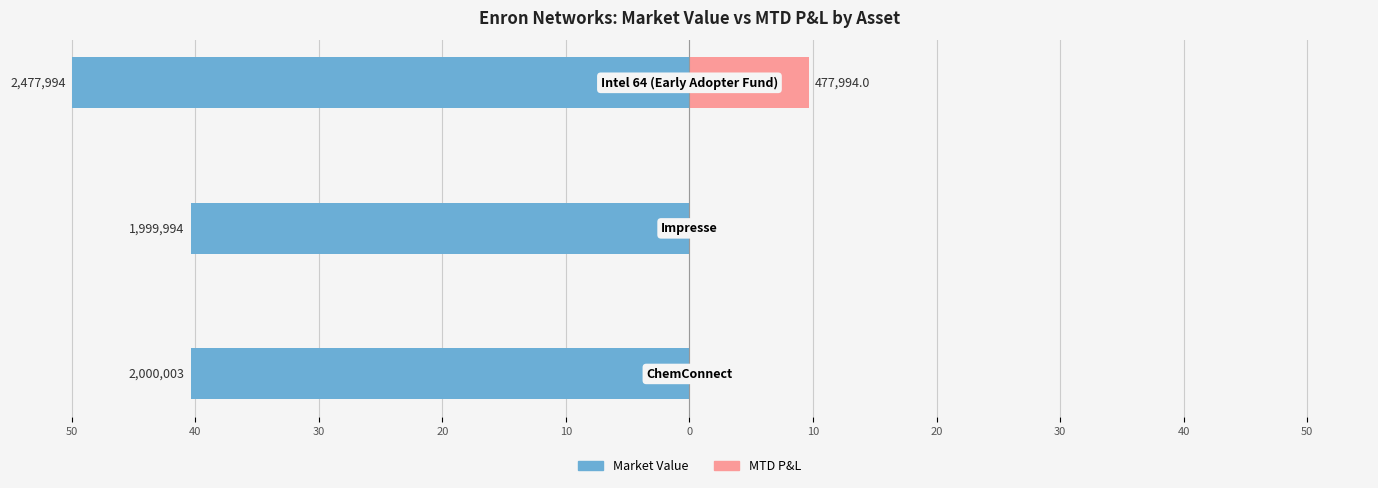

How many bars are there in total?

6